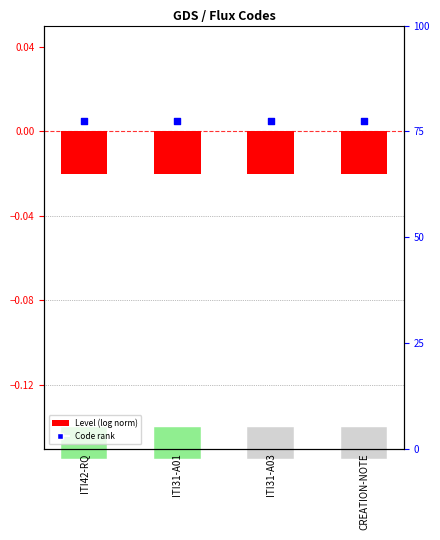

Which series has the largest Y range (max minus min)?

Level (normalized)